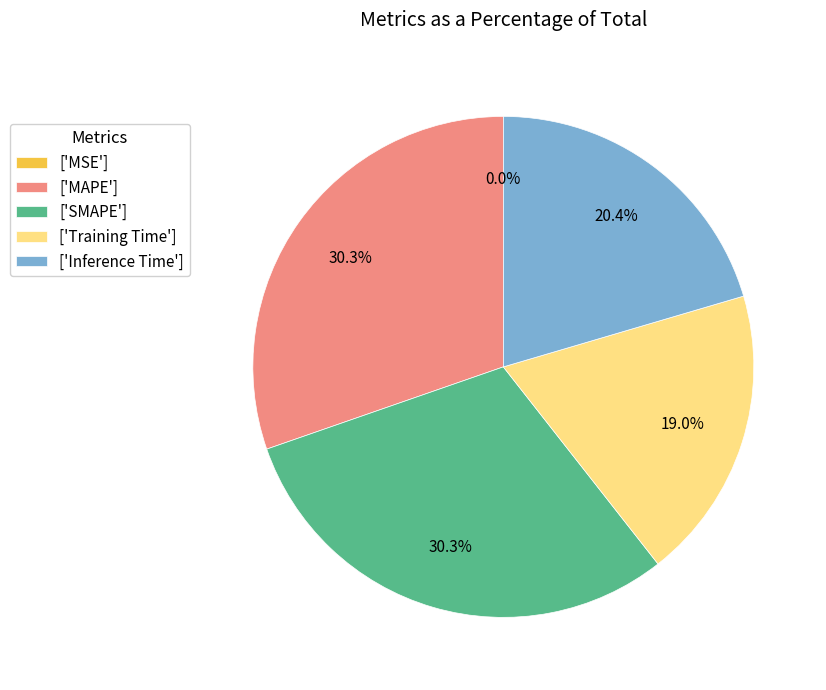

Is there a majority slice in this chart?

No